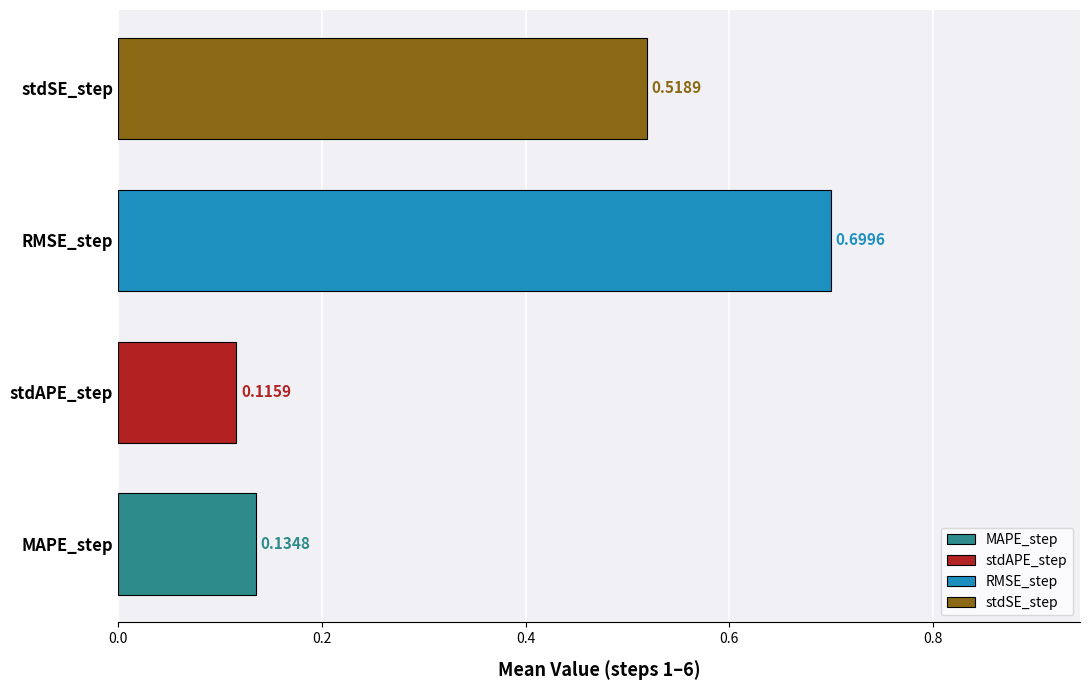

List the series in order of their peak value, lowest first.

stdAPE_step, MAPE_step, stdSE_step, RMSE_step